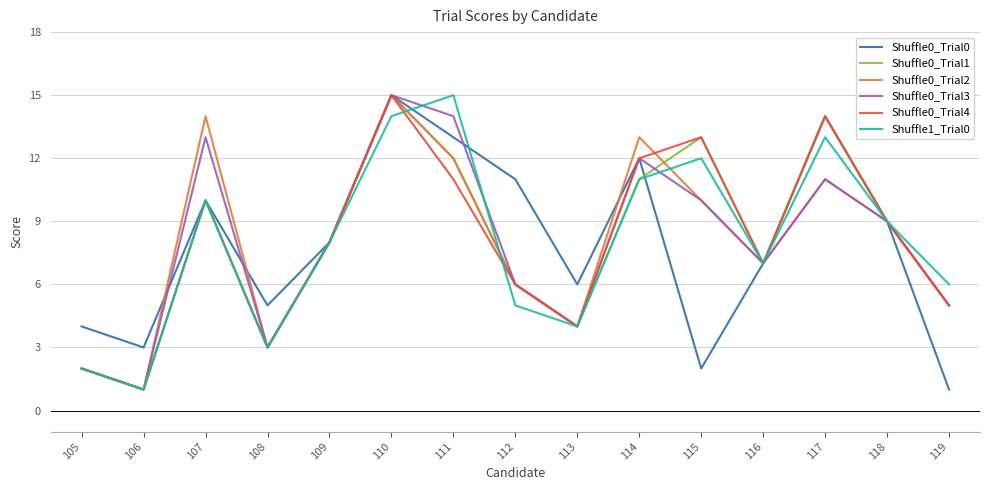

How many distinct data groups are displayed?

6